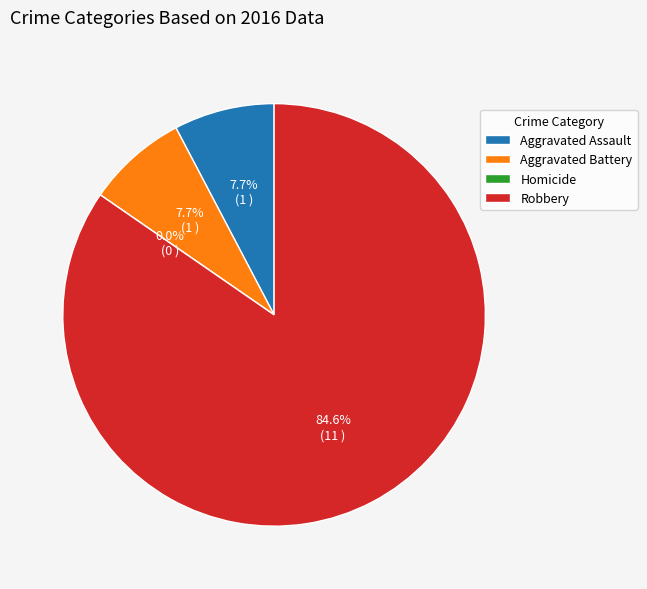

To the nearest percent, what is the combined percentage of Aggravated Battery and Homicide?

8%